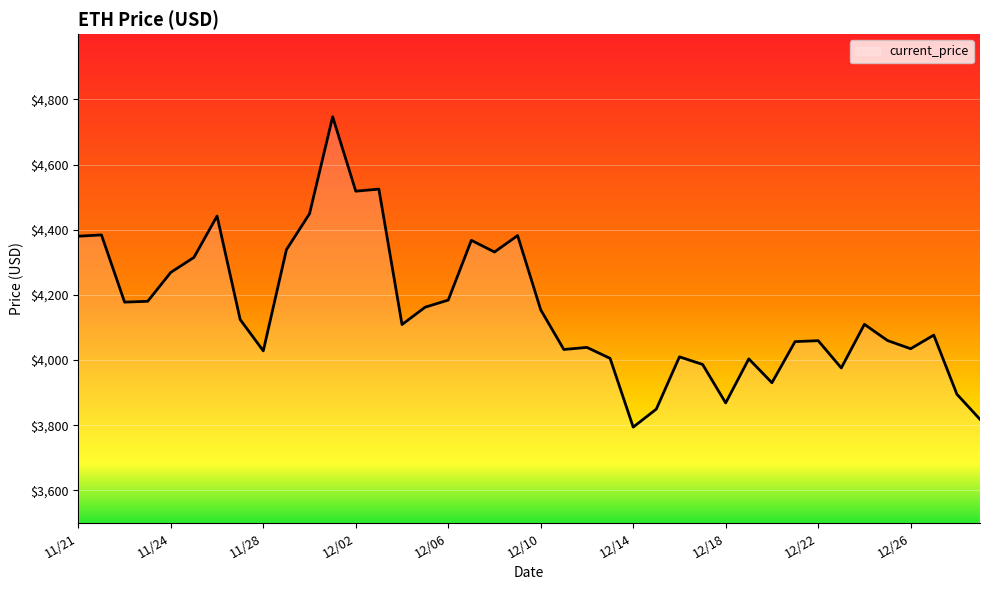

What is the maximum value shown in the chart?

4746.4